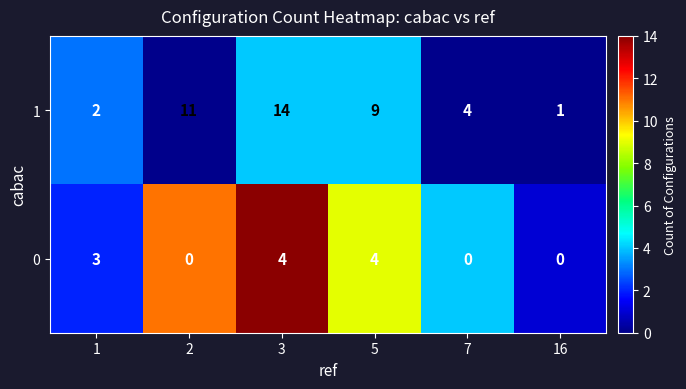

Reading left to right, extract all data points from this chart.

1: 1=2	2=11	3=14	5=9	7=4	16=1
0: 1=3	2=0	3=4	5=4	7=0	16=0